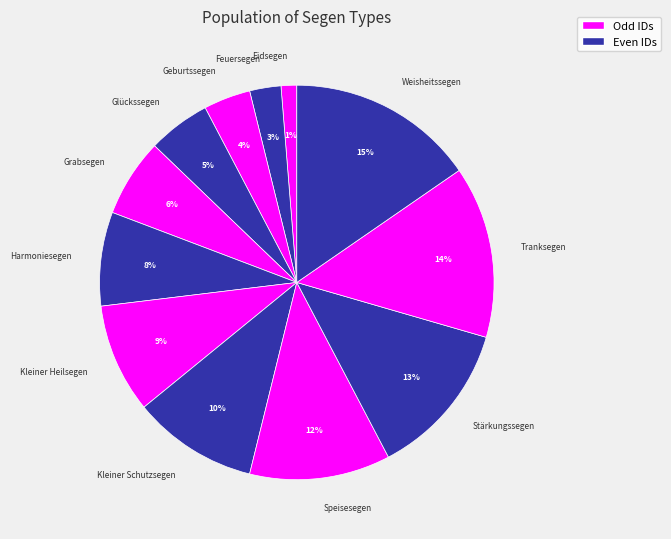

Is Kleiner Schutzsegen the majority of the pie?

No